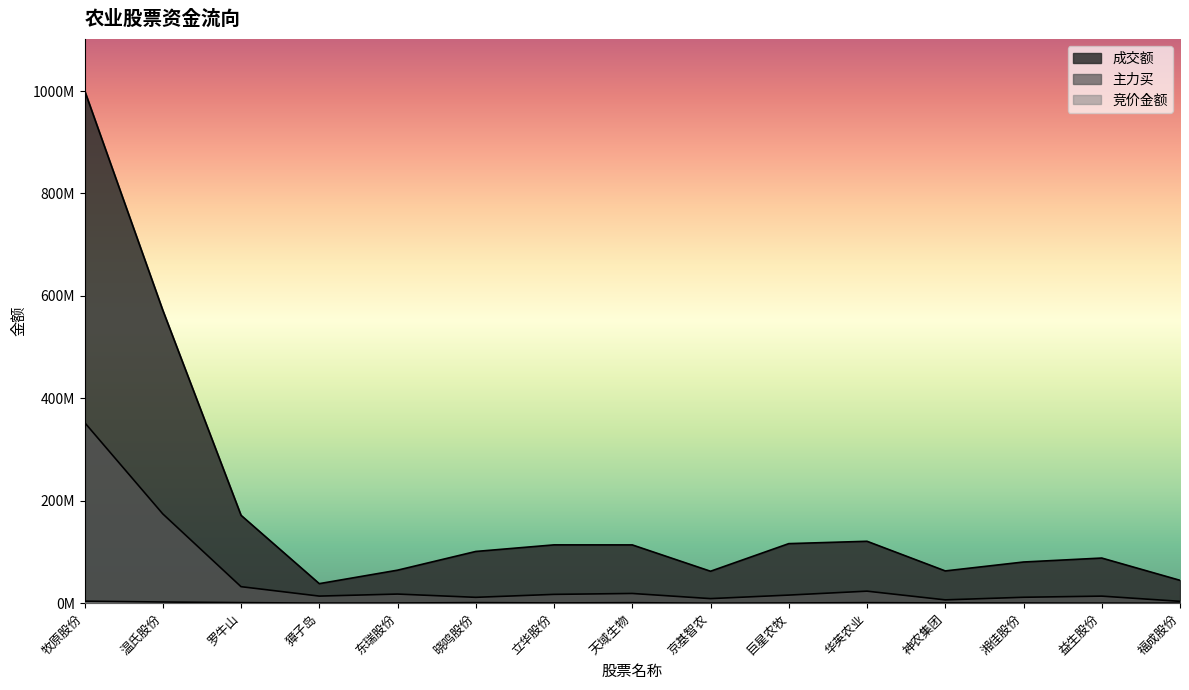

At which category does 竞价金额 reach its first local valley?

獐子岛